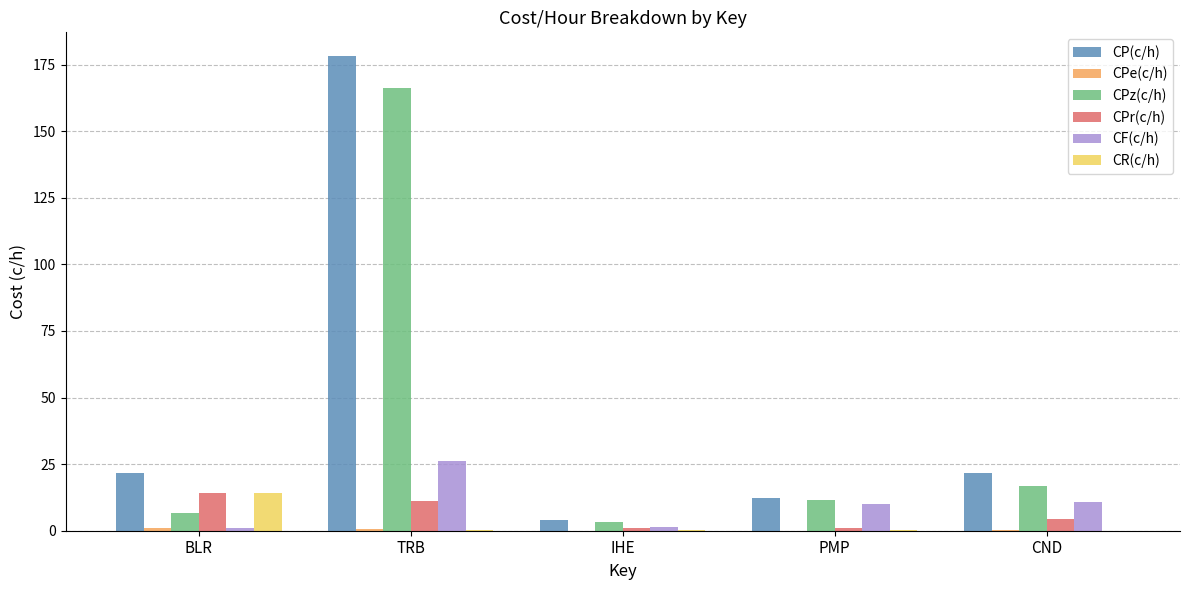

What is the spread (max minus min) of values at PMP?

12.3